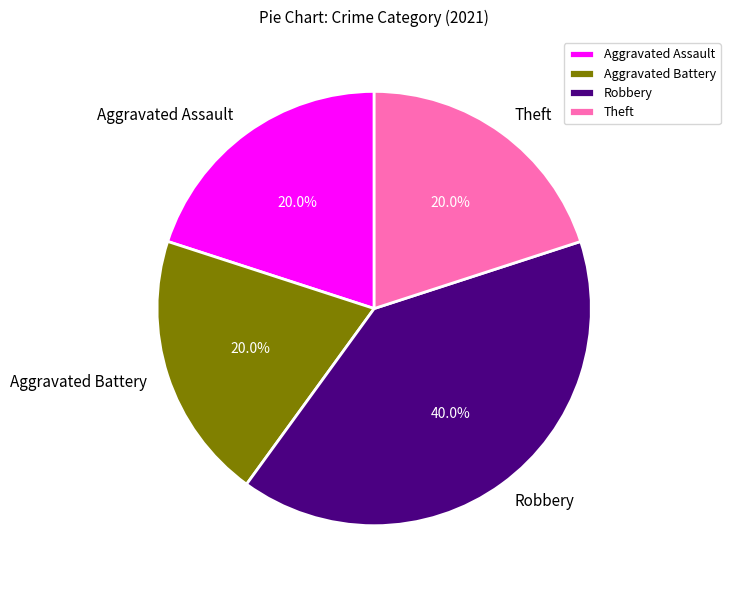

What is the total percentage of Aggravated Battery and Theft?

40.0%